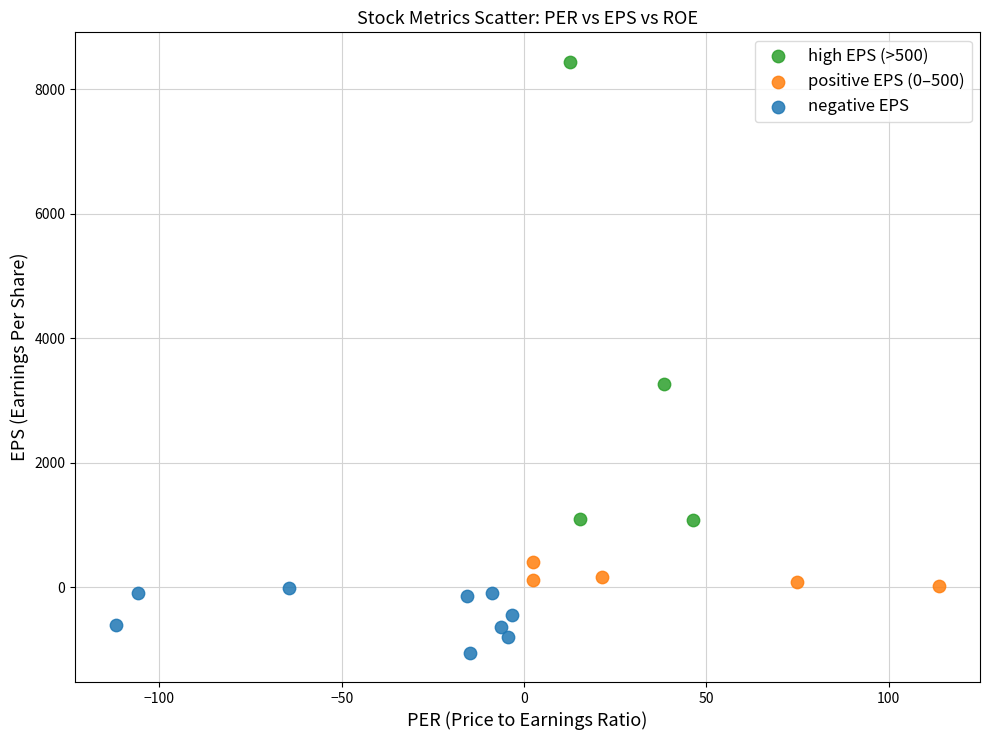

Which series has the largest Y range (max minus min)?

high EPS (>500)